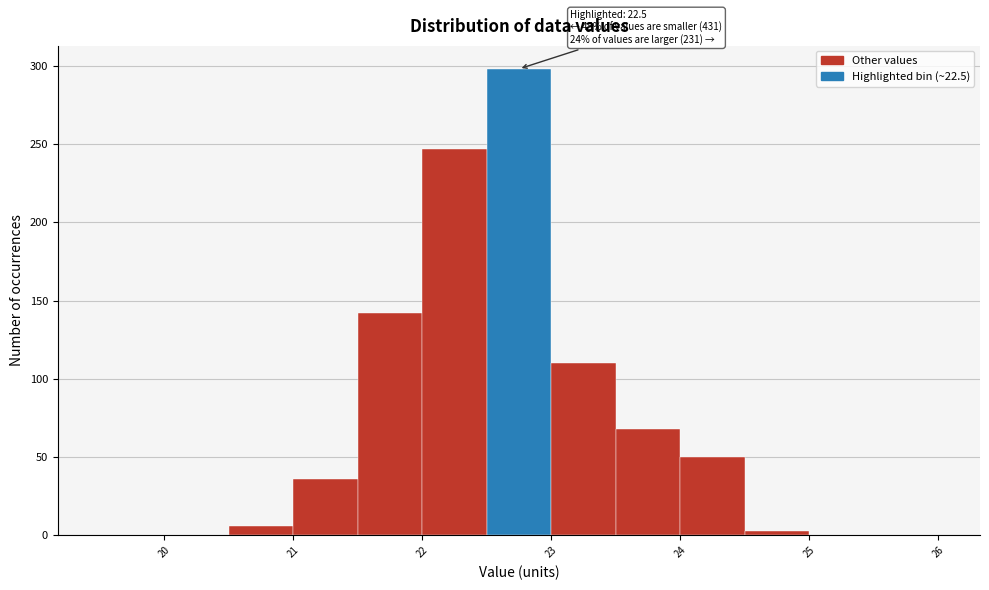

Which range on the x-axis has the tallest bar?

22.5 to 23.0